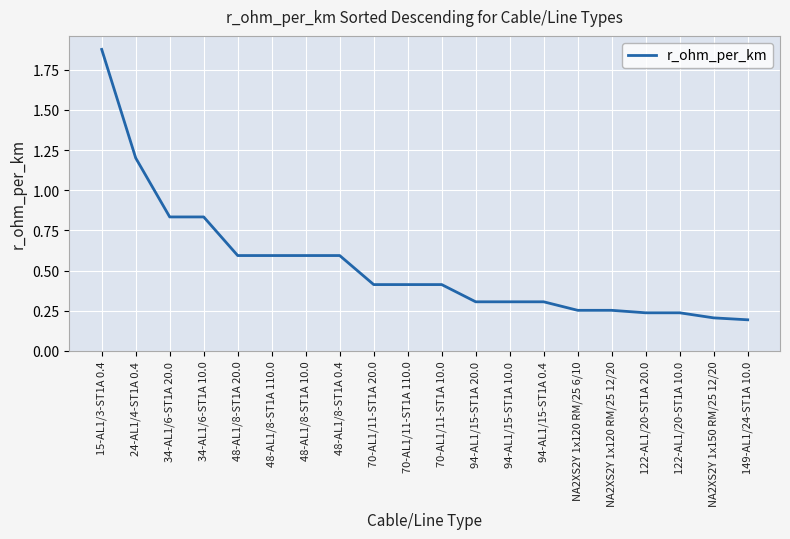

At which category does the chart reach its peak across all series?

15-AL1/3-ST1A 0.4